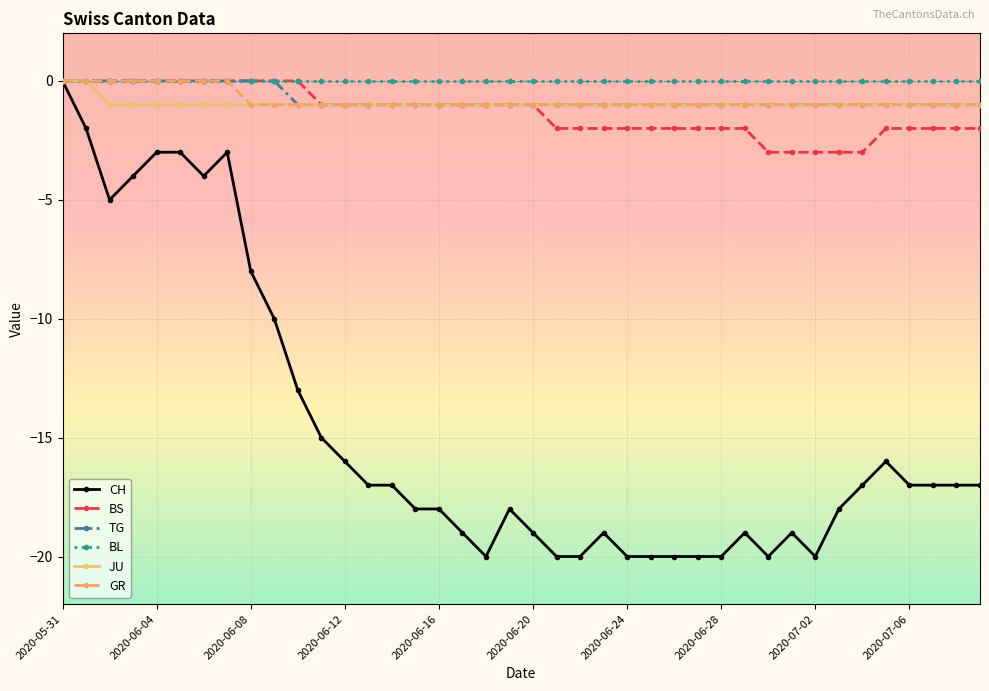

What is the lowest value of the BS series?

-3